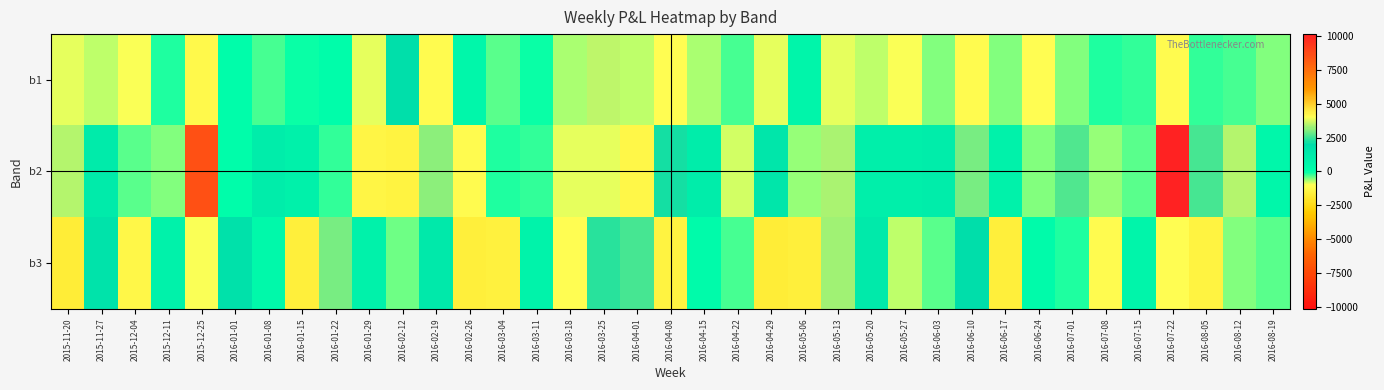

At how many categories does at least one series exceed 5631?

2